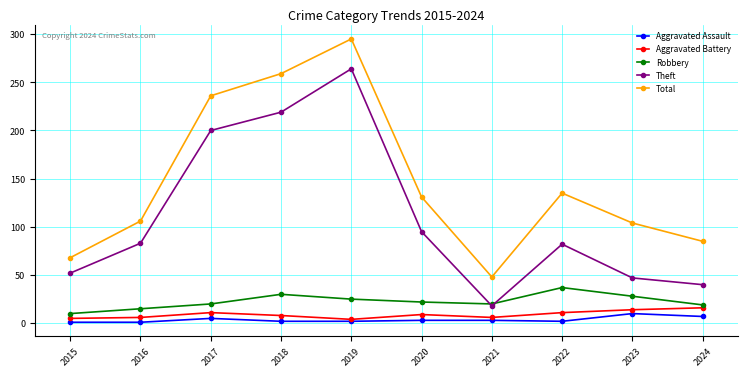

Where is Theft nearest to the value 141?

2020